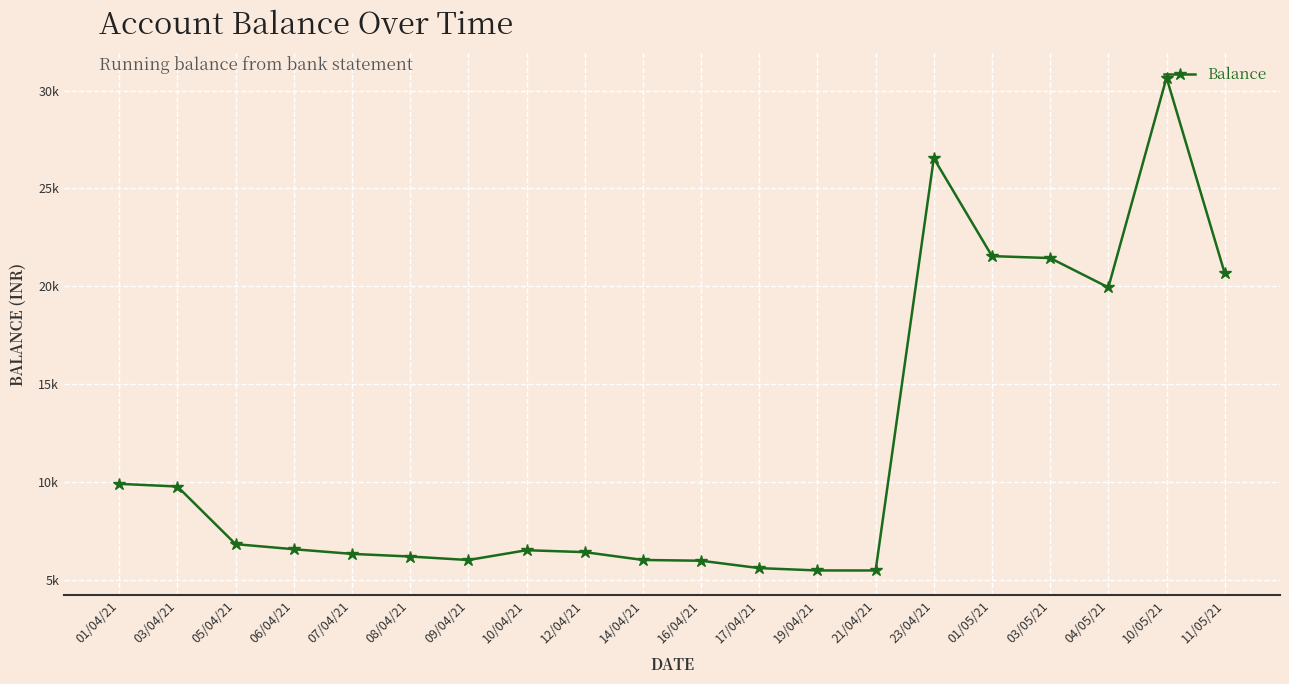

What is the value of the 6th point from the left?

6185.4